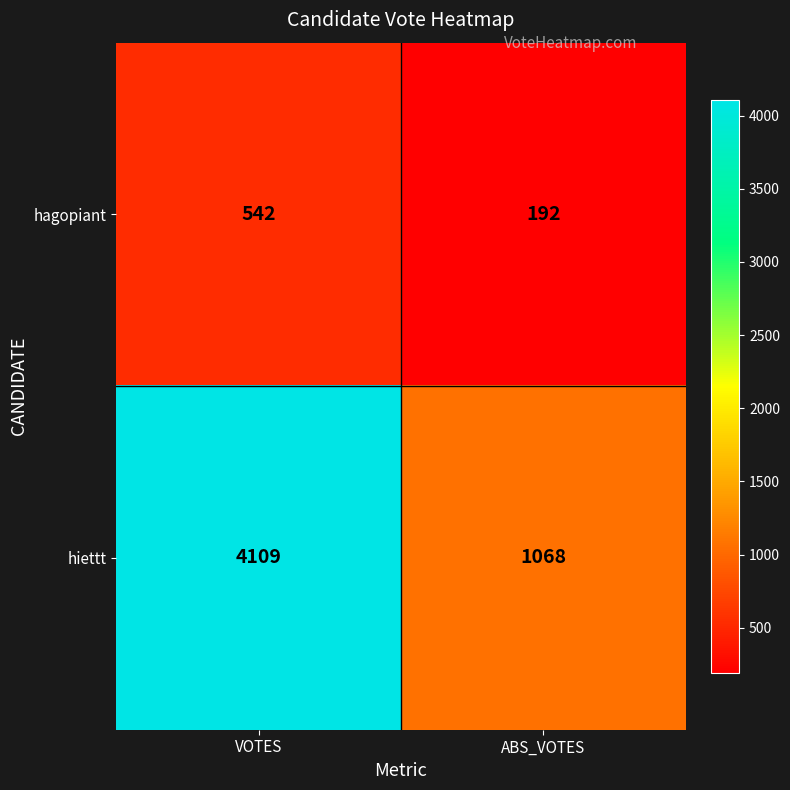

What is the sum of the hagopiant values at ABS_VOTES and VOTES?

734